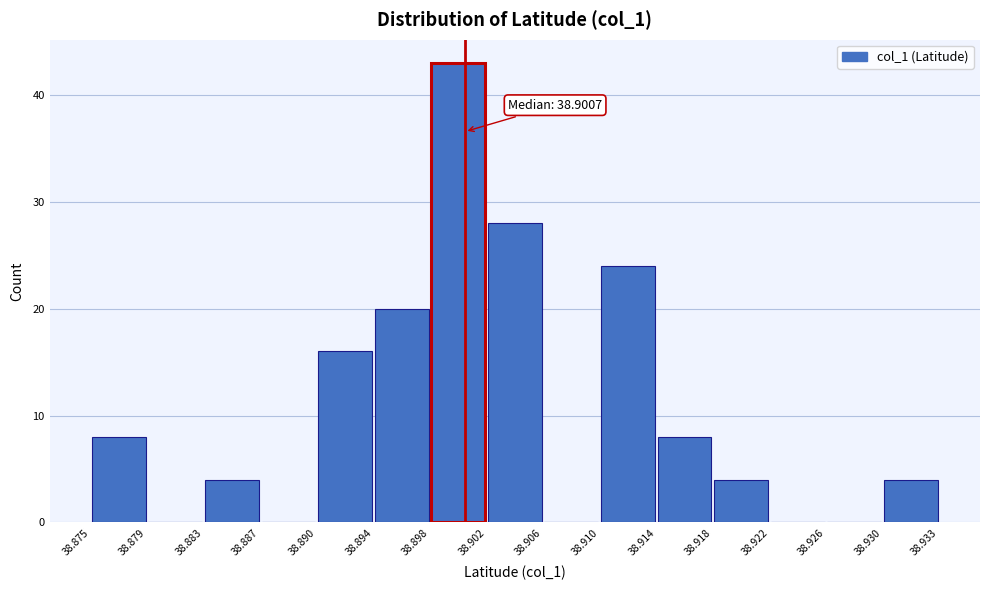

Which range on the x-axis has the tallest bar?

38.898 to 38.902